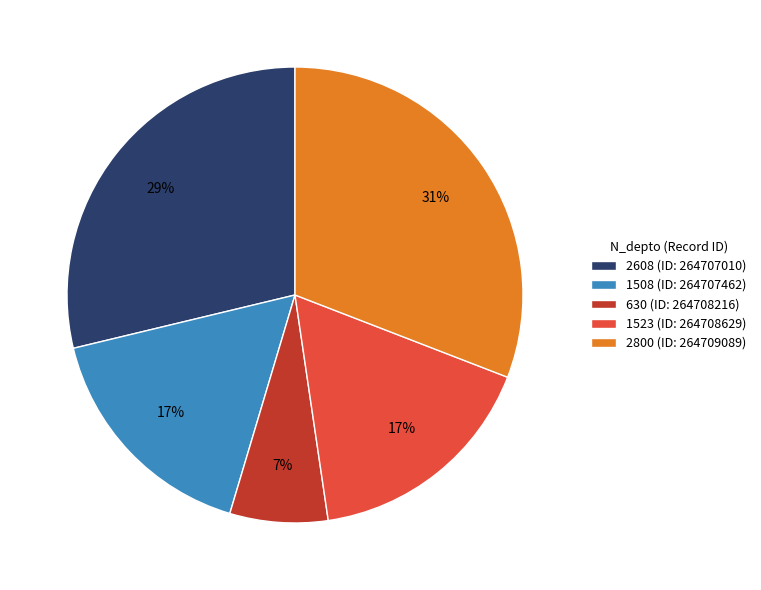

To the nearest percent, what is the combined percentage of 630 and 1523?

24%